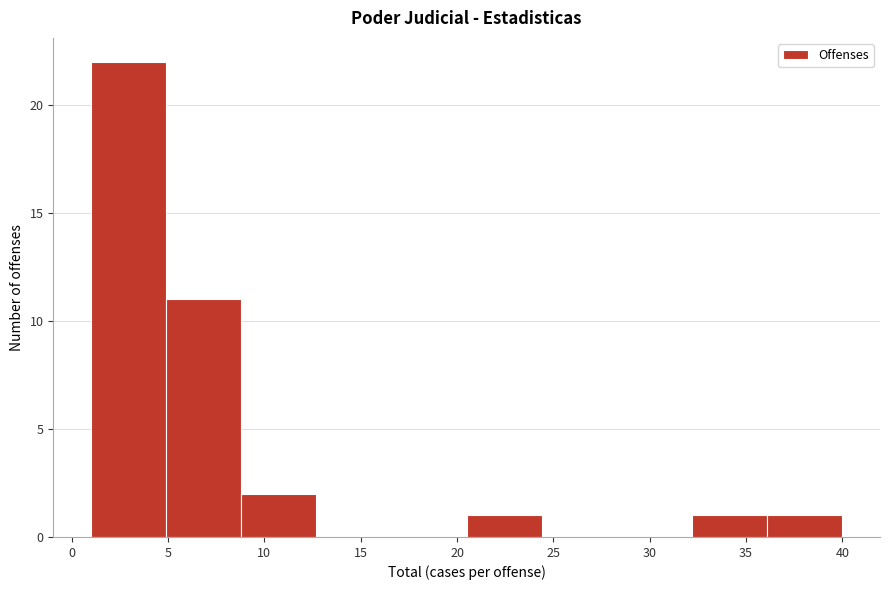

Over which range of the x-axis is the bar tallest?

1.0 to 4.9